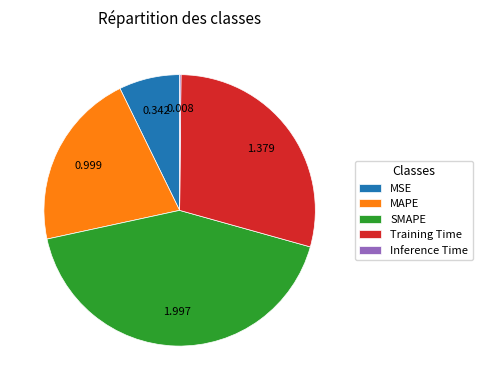

Is there any slice that represents more than half of the pie?

No